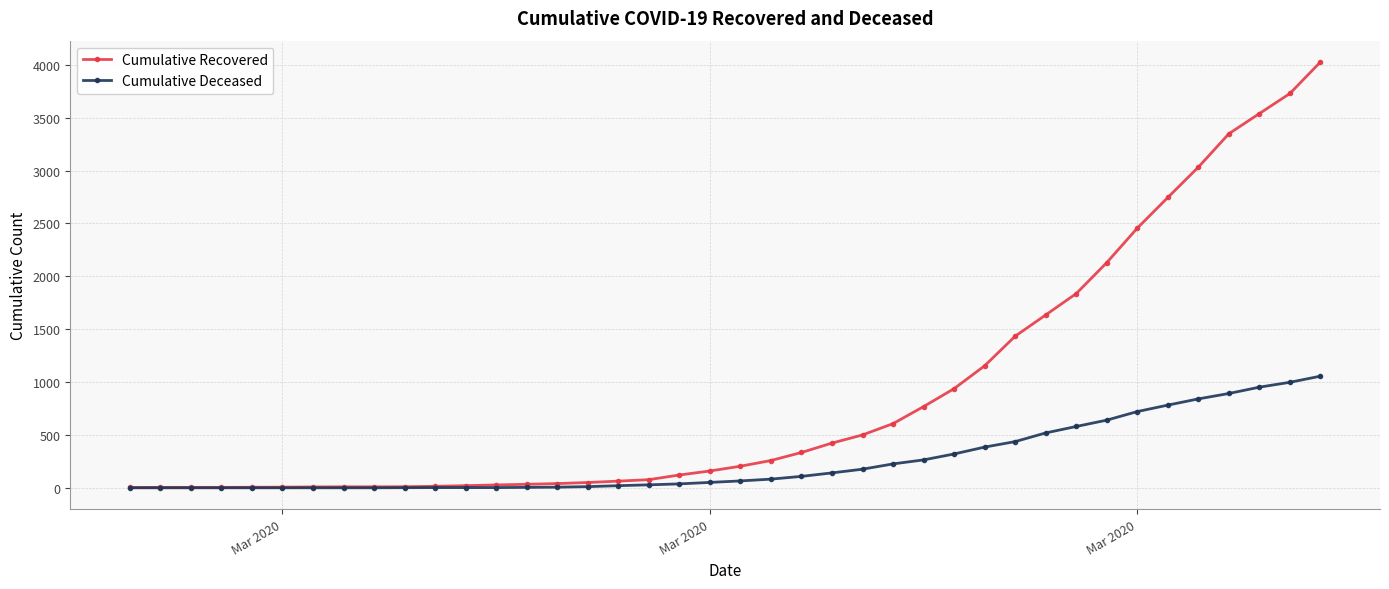

What is the maximum value shown in the chart?

4028